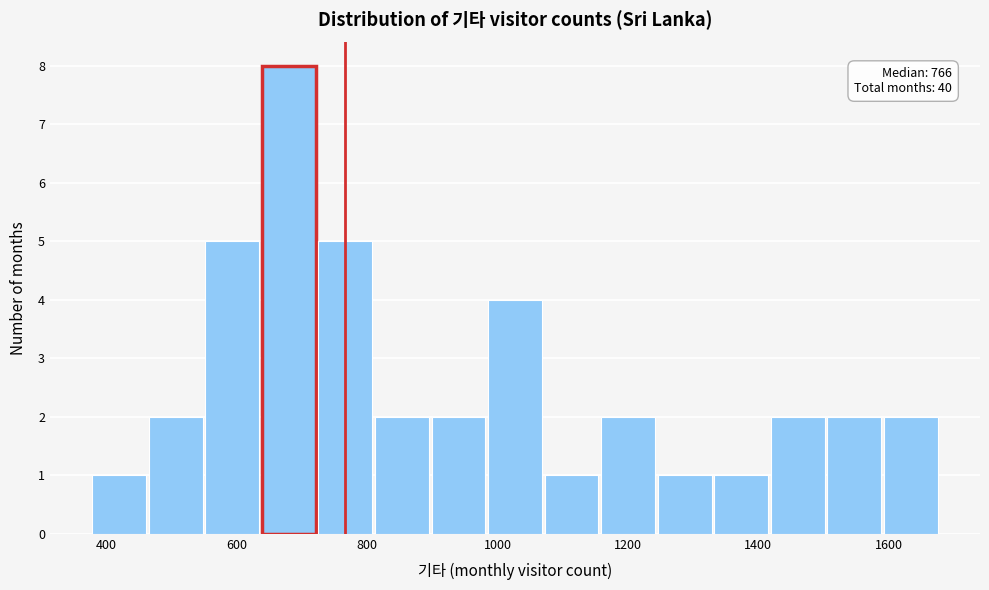

Which range on the x-axis has the tallest bar?

640 to 720